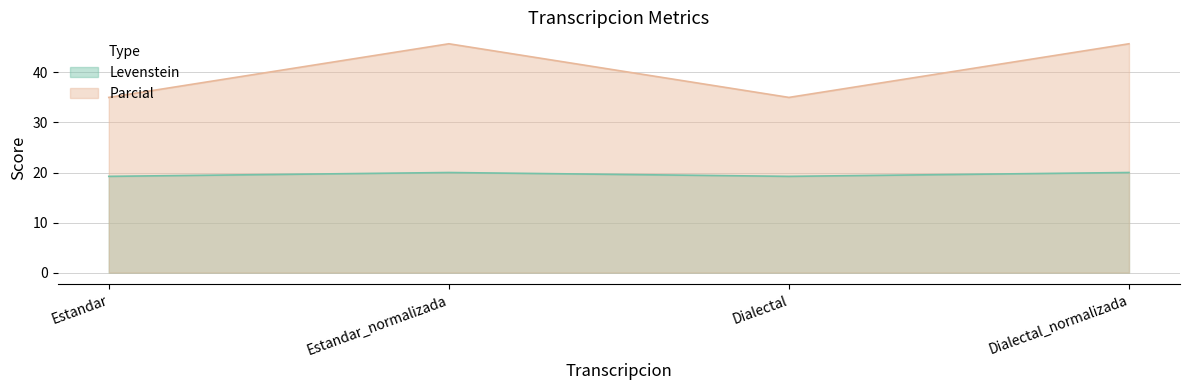

Which category has the lowest value in the Levenstein series?

Estandar